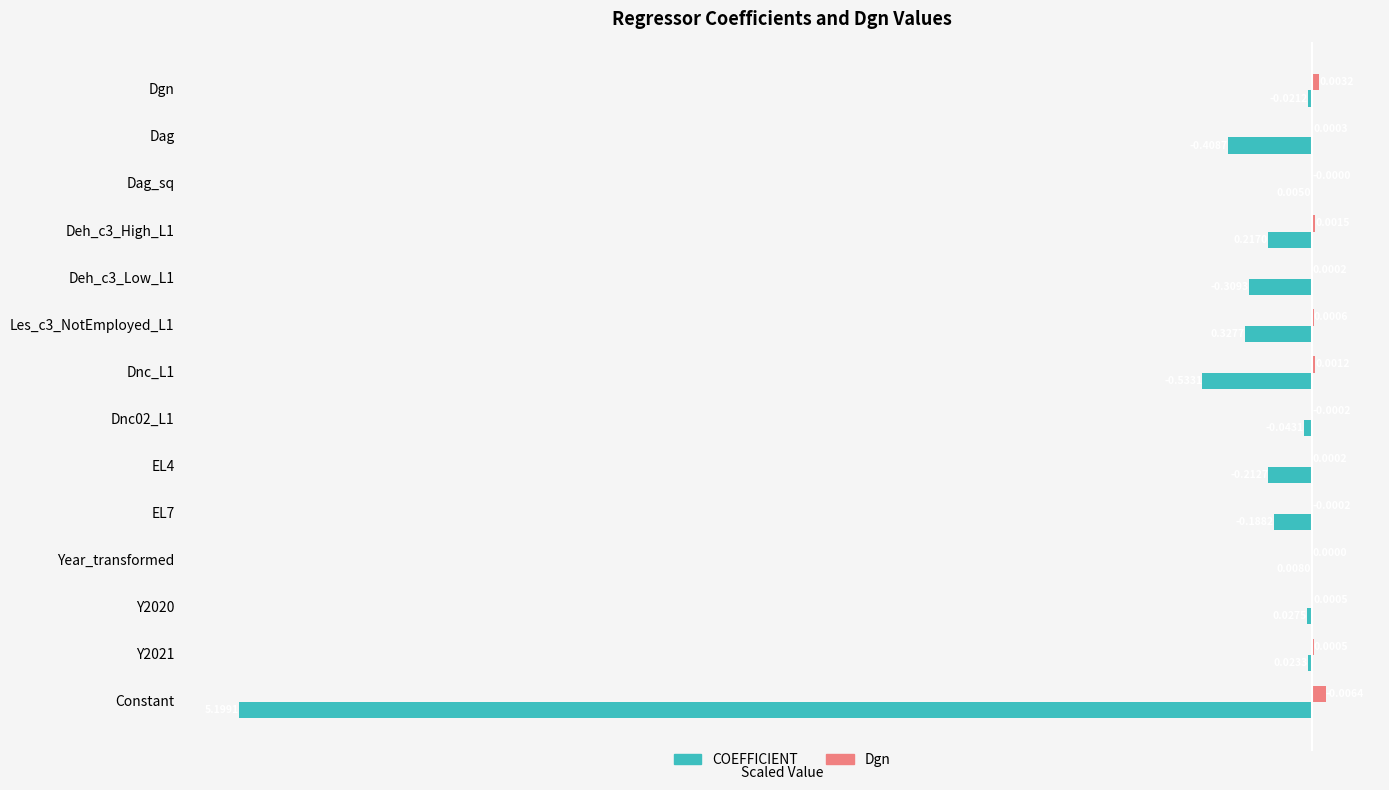

Which series has the largest total across all categories?

Dgn